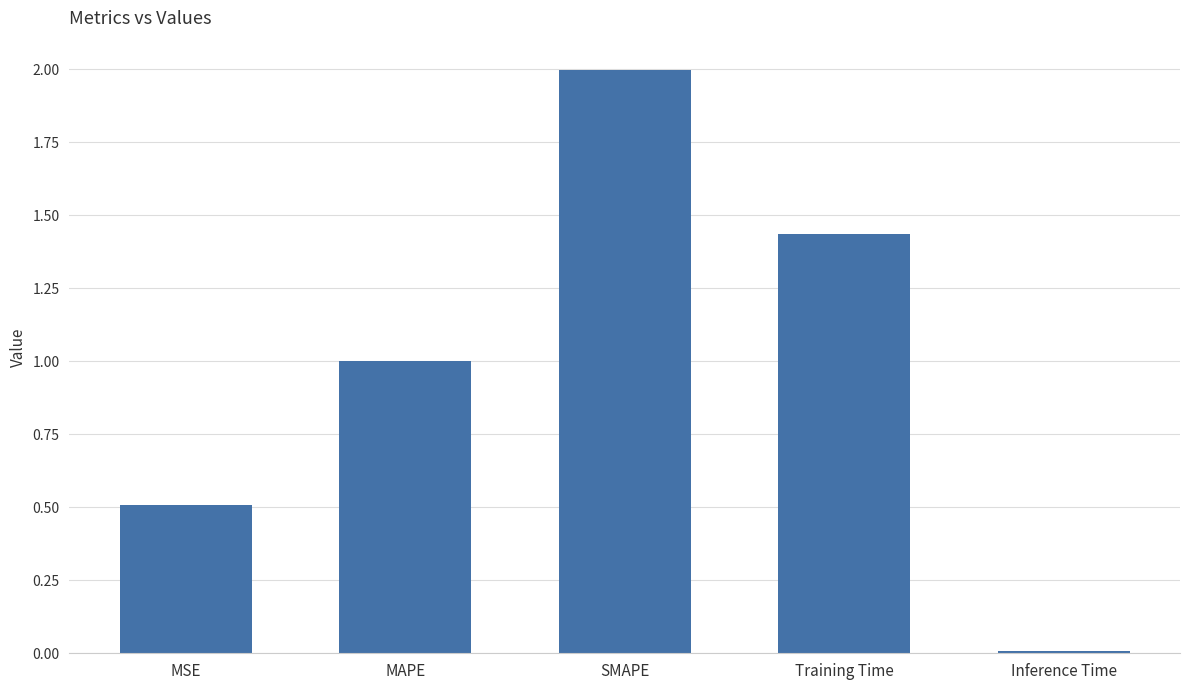

Rank the categories by value from lowest to highest.

Inference Time, MSE, MAPE, Training Time, SMAPE